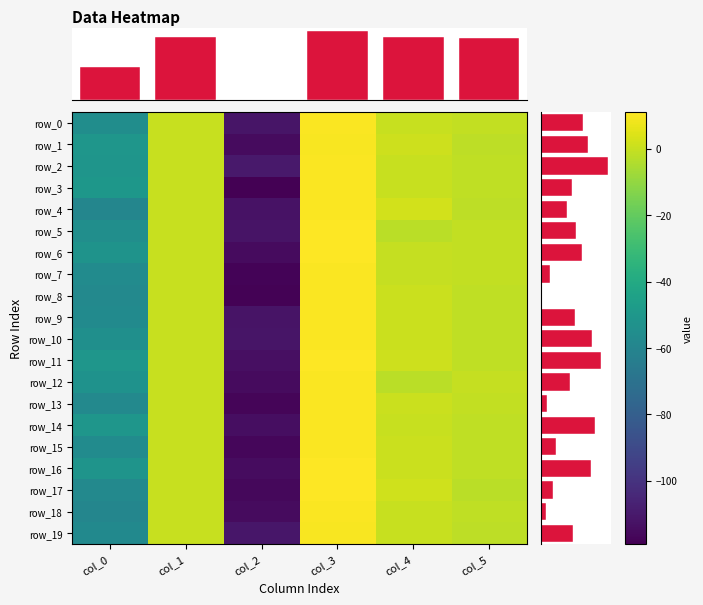

What is the difference between the maximum and minimum values in the row_17 series?

127.3